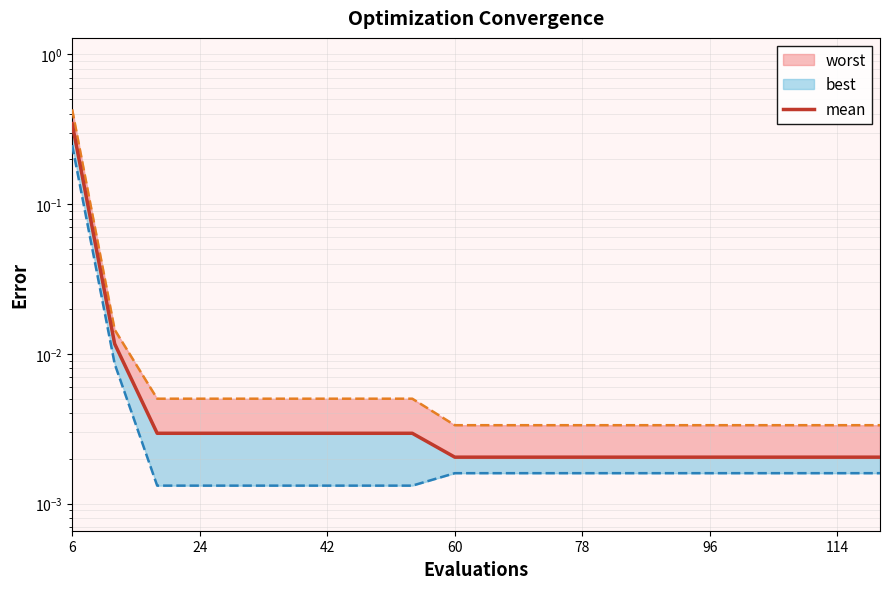

Reading left to right, extract all data points from this chart.

0.3	0.0	0.0	0.0	0.0	0.0	0.0	0.0	0.0	0.0	0.0	0.0	0.0	0.0	0.0	0.0	0.0	0.0	0.0	0.0